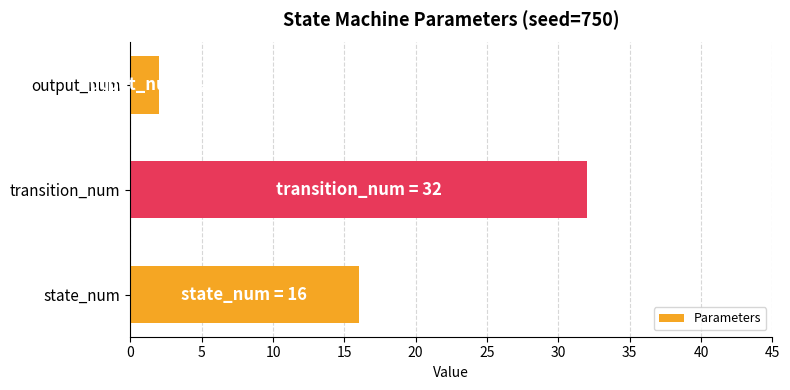

What is the difference between the maximum and minimum values?

30